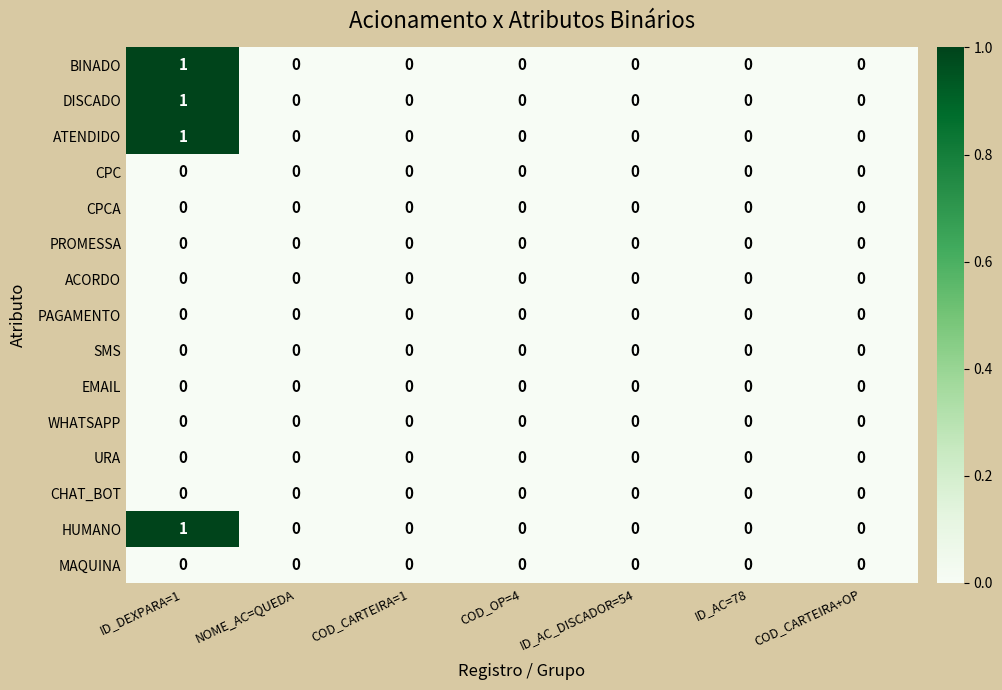

At which category is the sum across all series the highest?

ID_DEXPARA=1